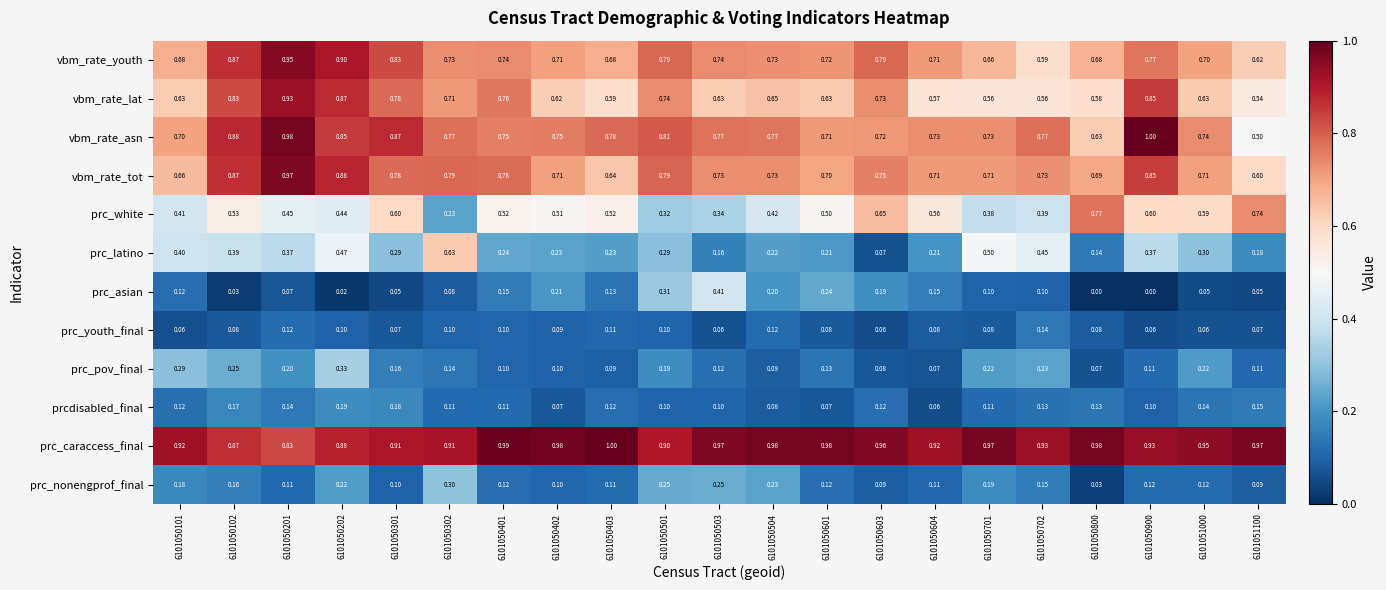

Which series has the widest spread of values?

prc_latino